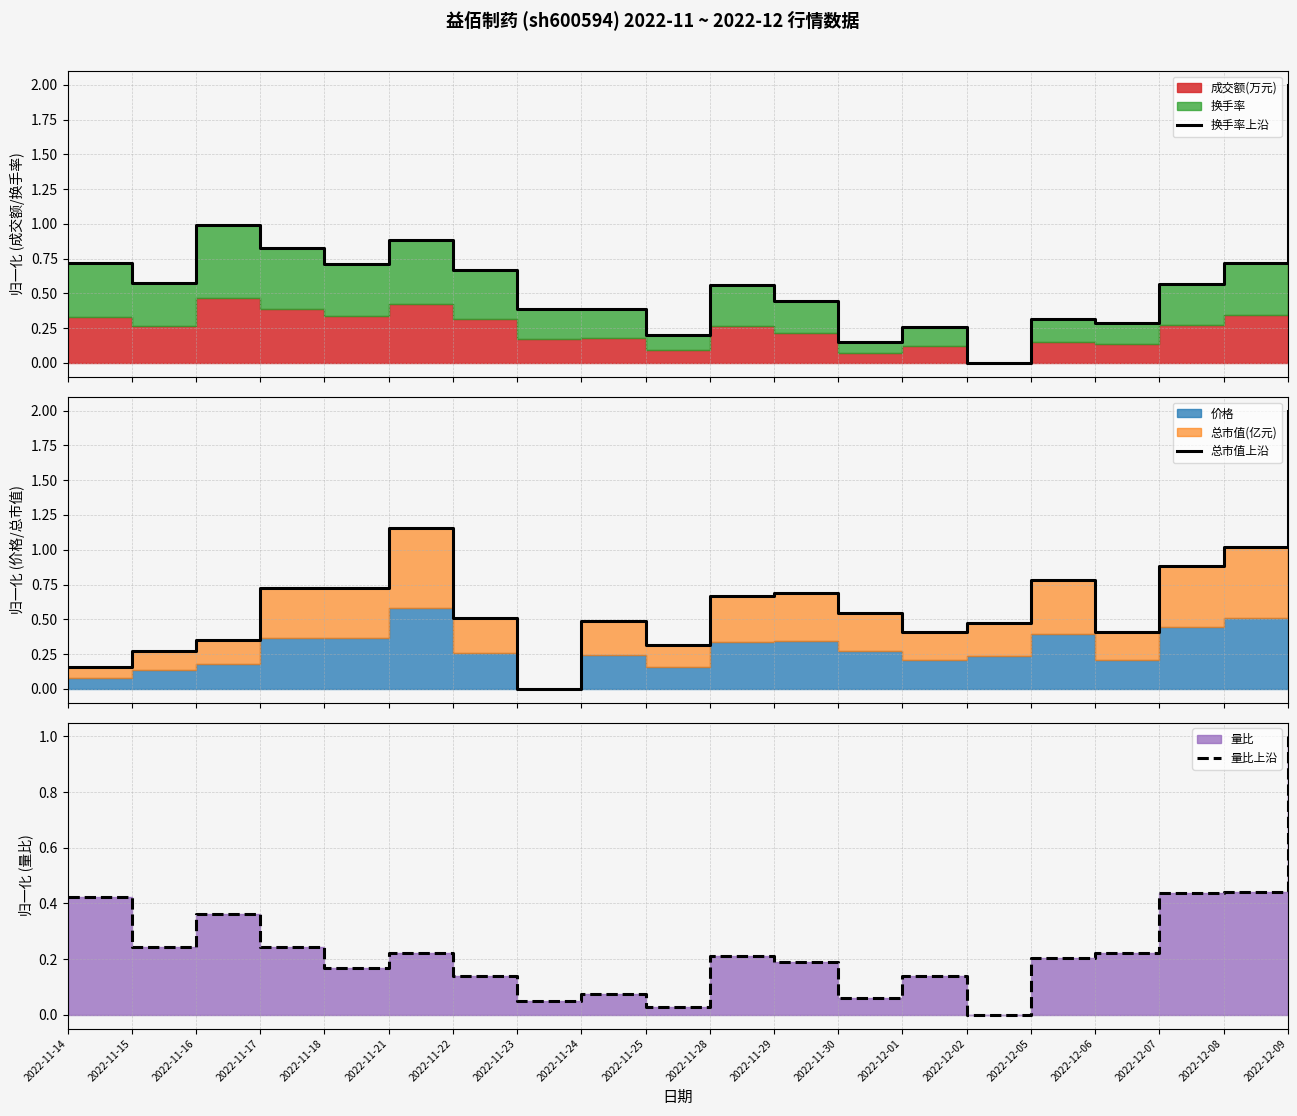

At which category is the sum across all series the highest?

2022-12-09